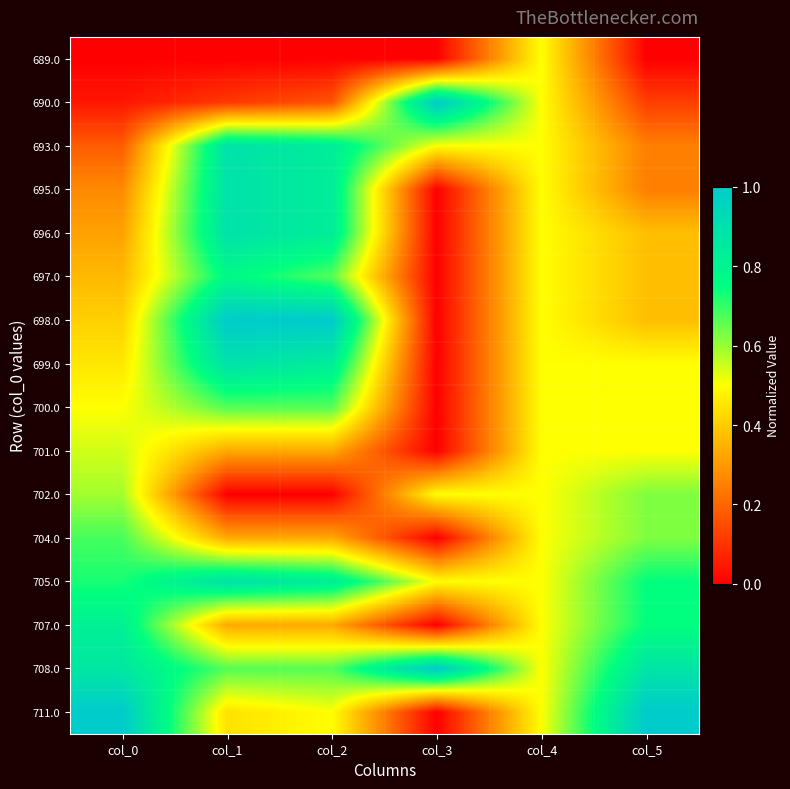

Which has a higher value, col_2 or col_3?

col_2